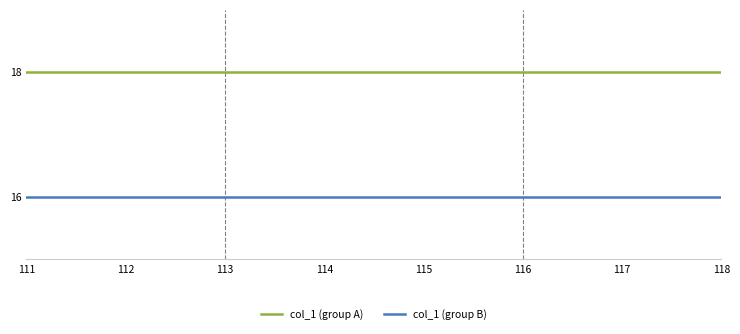

Rank the series by their average value, from lowest to highest.

col_1 (group B), col_1 (group A)